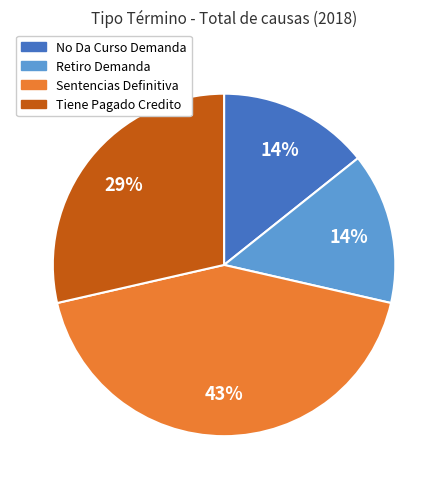

What percentage is the Sentencias Definitiva slice, to the nearest percent?

43%